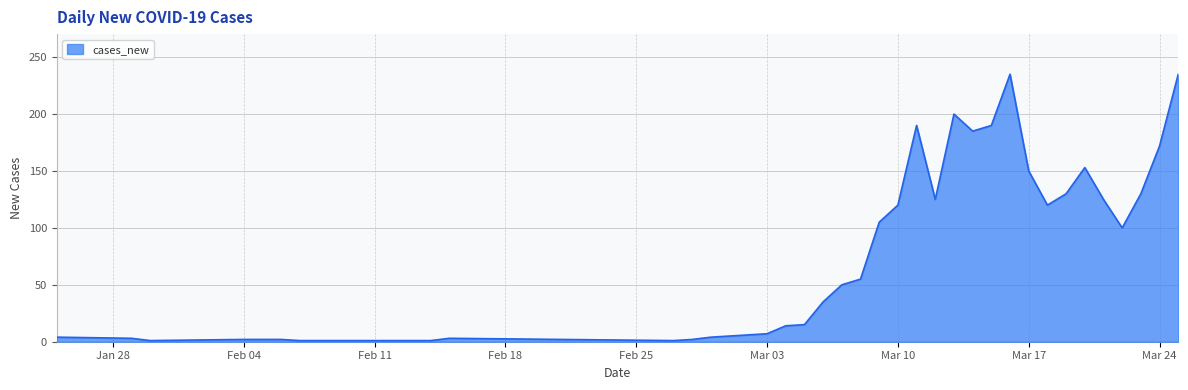

What is the maximum value shown in the chart?

235